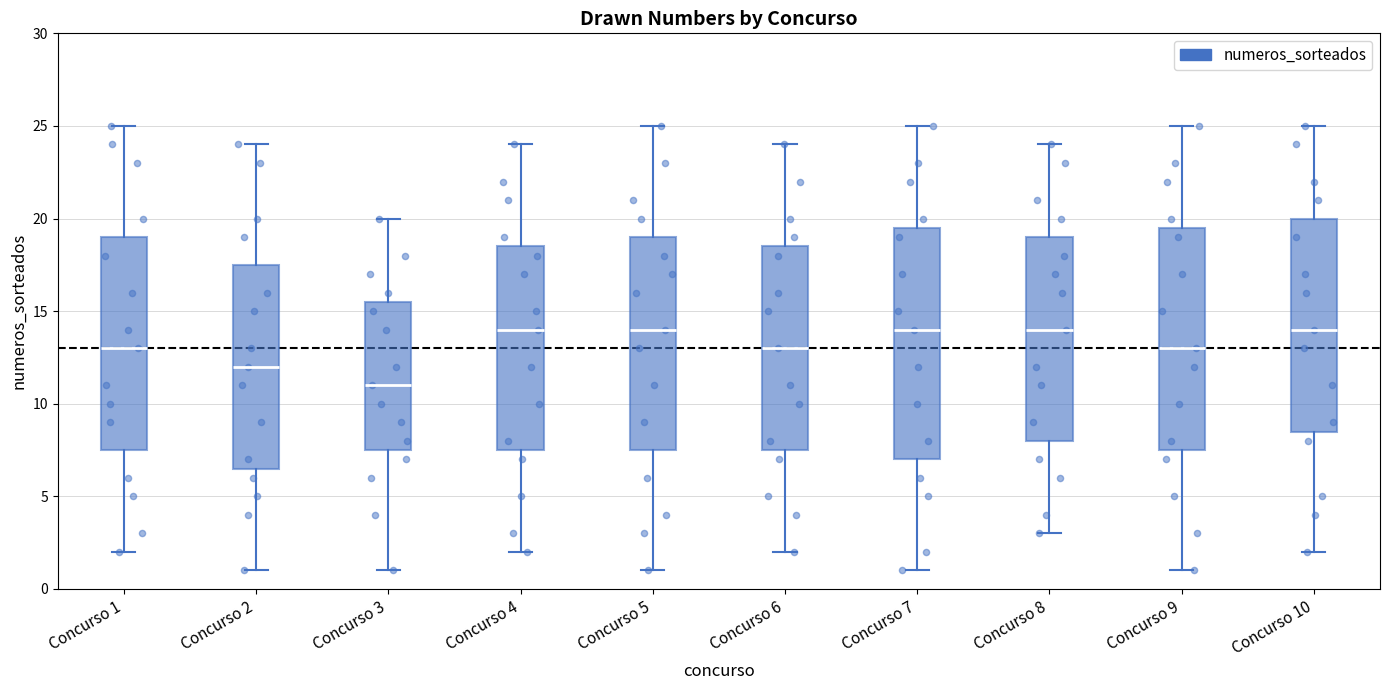

Reading left to right, transcribe this box plot: for each box, give where its median line is, the range the box spans, and where its two whiskers end, as read against the y-axis. The values are not printed on the chart, so give them approximately, as read against the axis.

Concurso 1: median 13.0, box 7.5 to 19.0, whiskers 2.0 to 25.0
Concurso 2: median 12.0, box 6.5 to 17.5, whiskers 1.0 to 24.0
Concurso 3: median 11.0, box 7.5 to 15.5, whiskers 1.0 to 20.0
Concurso 4: median 14.0, box 7.5 to 18.5, whiskers 2.0 to 24.0
Concurso 5: median 14.0, box 7.5 to 19.0, whiskers 1.0 to 25.0
Concurso 6: median 13.0, box 7.5 to 18.5, whiskers 2.0 to 24.0
Concurso 7: median 14.0, box 7.0 to 19.5, whiskers 1.0 to 25.0
Concurso 8: median 14.0, box 8.0 to 19.0, whiskers 3.0 to 24.0
Concurso 9: median 13.0, box 7.5 to 19.5, whiskers 1.0 to 25.0
Concurso 10: median 14.0, box 8.5 to 20.0, whiskers 2.0 to 25.0